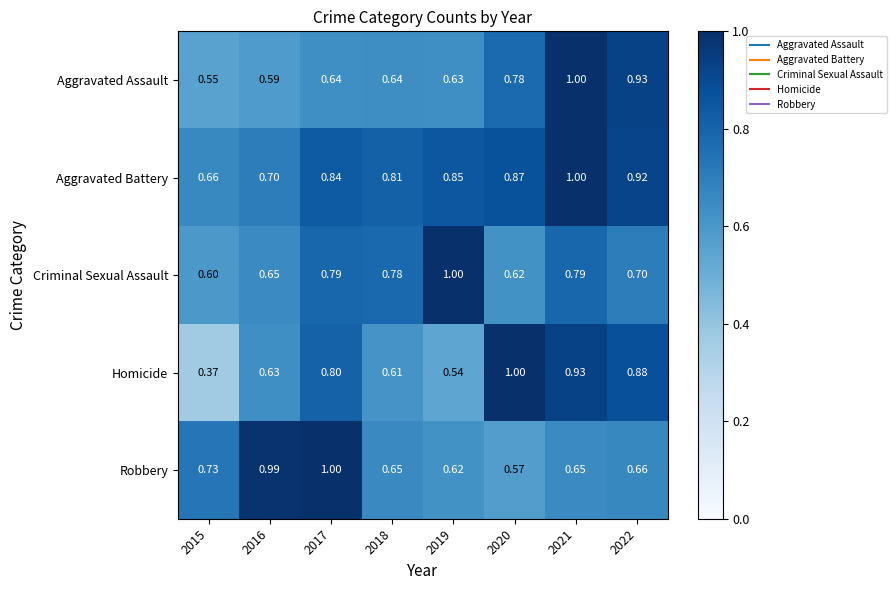

What is the greatest value displayed?

1.0